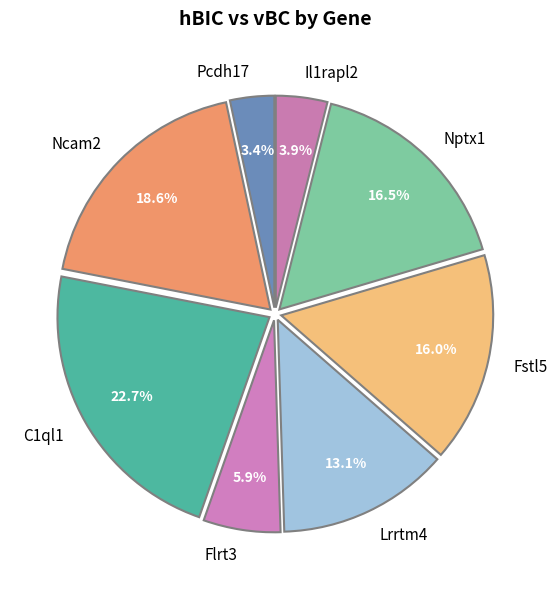

Does C1ql1 account for over 50% of the chart?

No